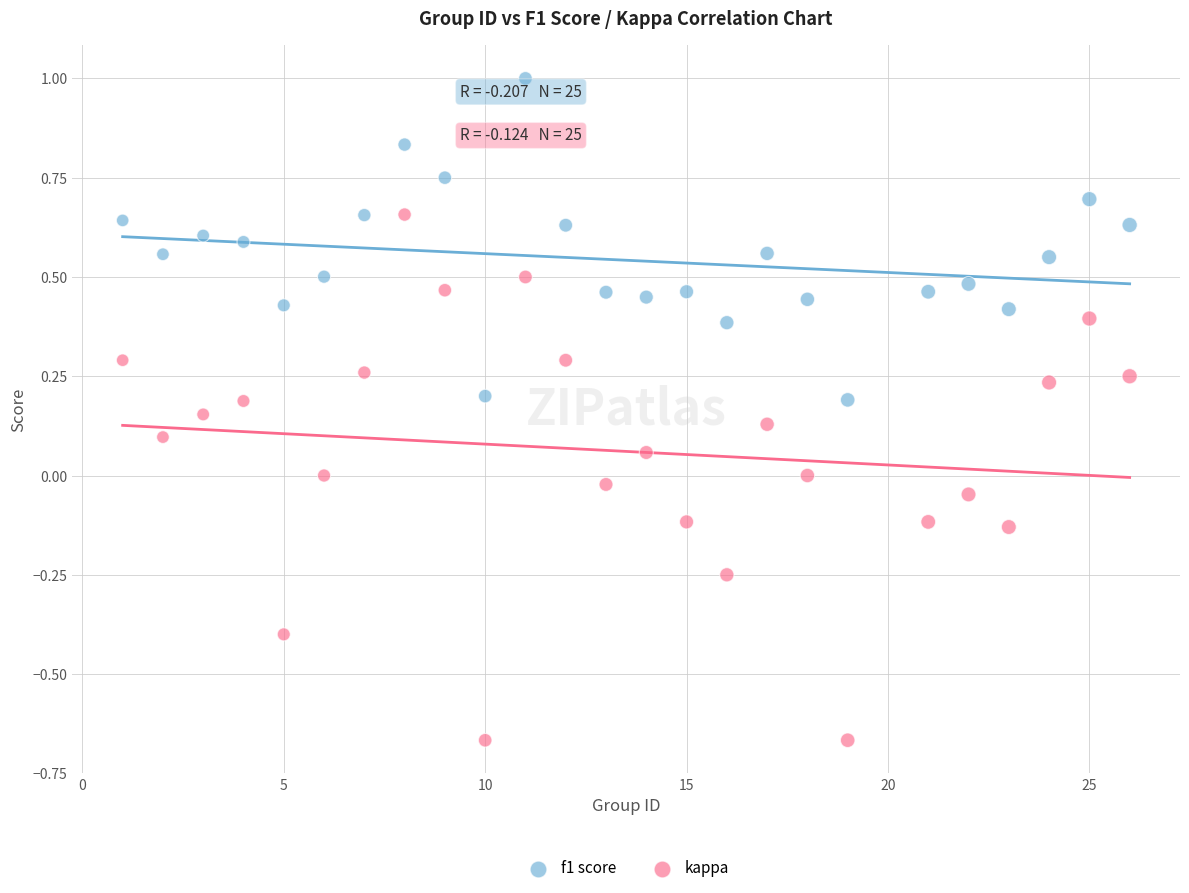

Which series contains the highest Y value?

f1 score